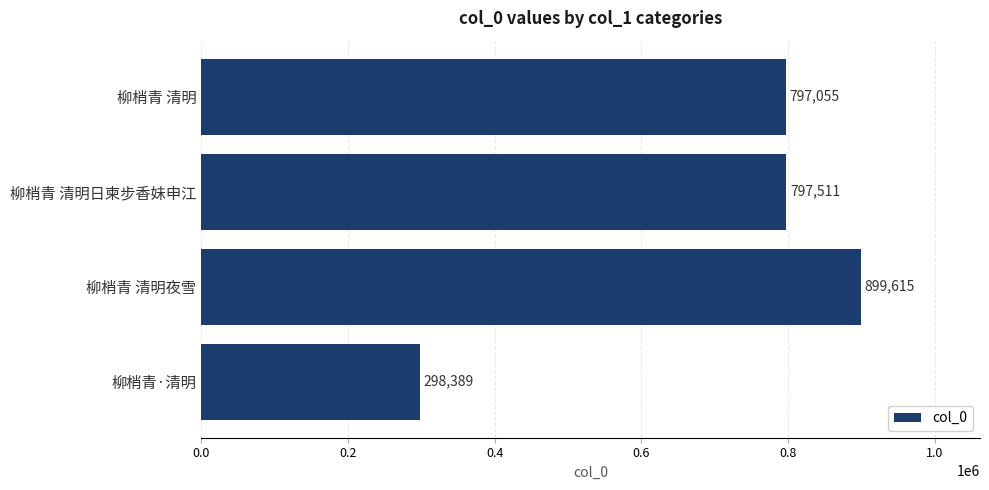

What position from the bottom is 柳梢青·清明?

1